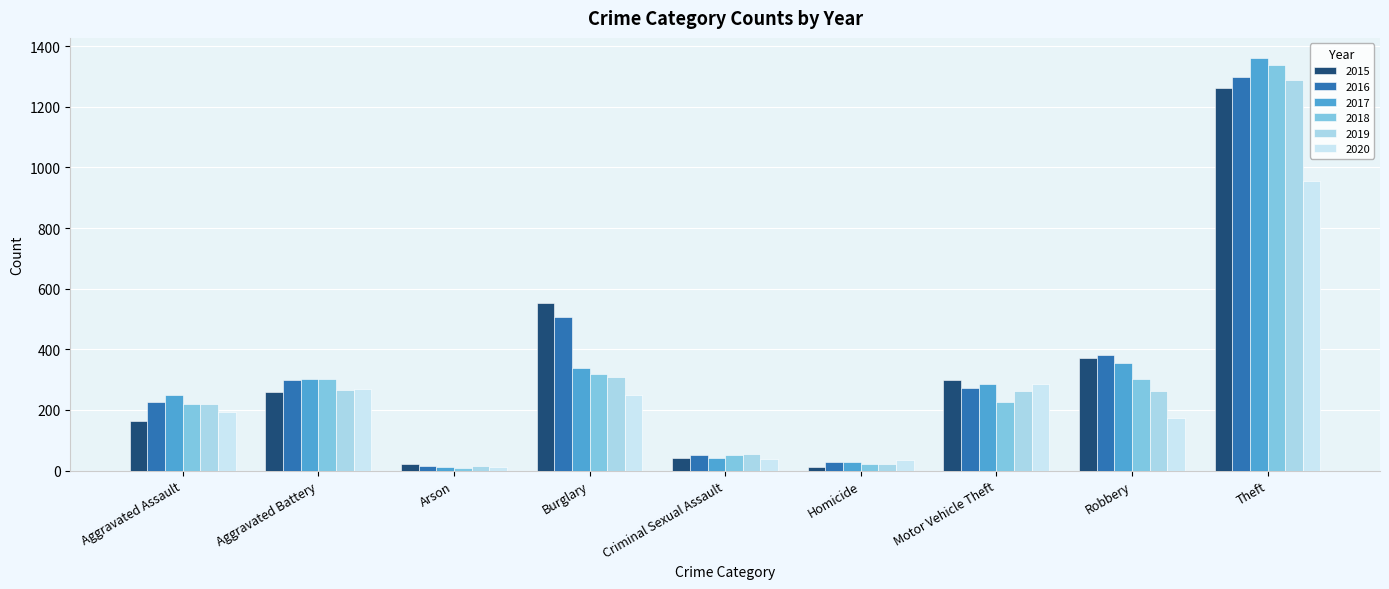

What is the difference between the maximum and minimum values in the 2018 series?

1329